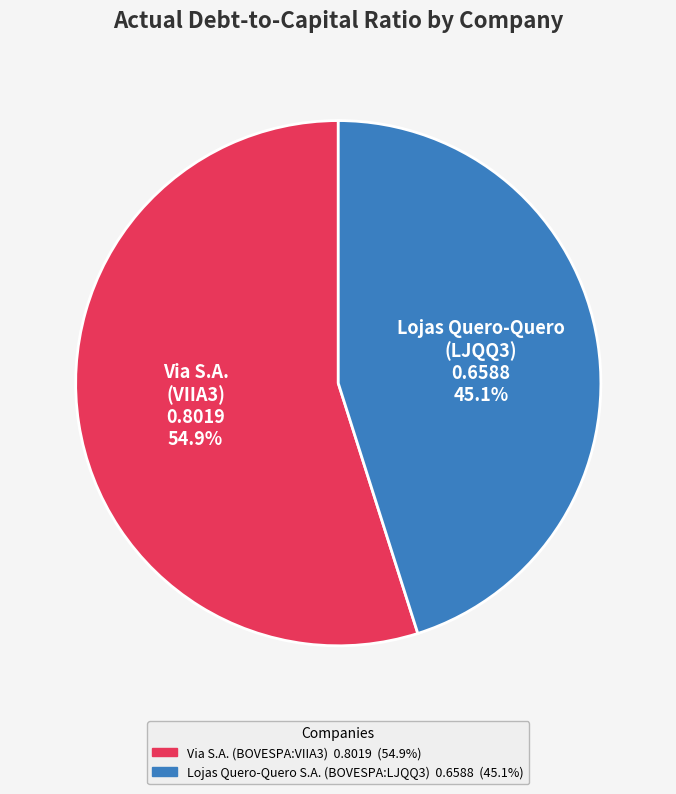

Count the number of slices in the pie.

2